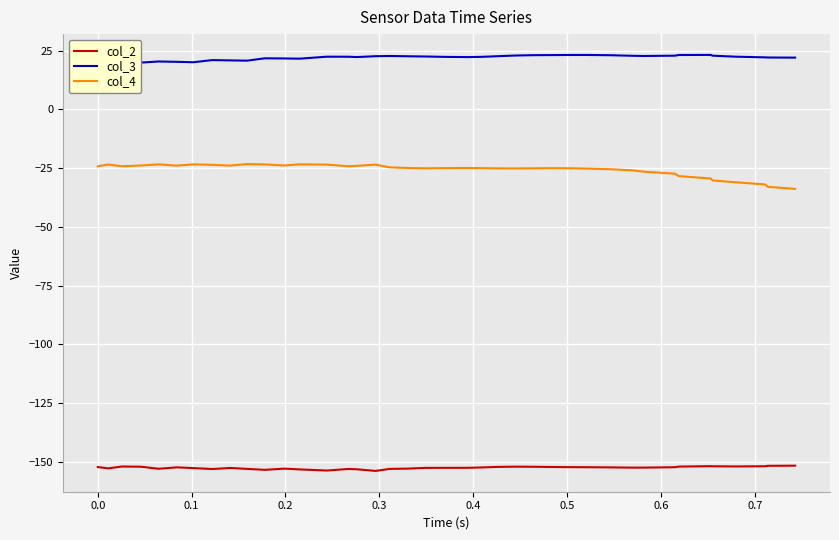

True or false: col_4 and col_2 intersect in this chart.

False